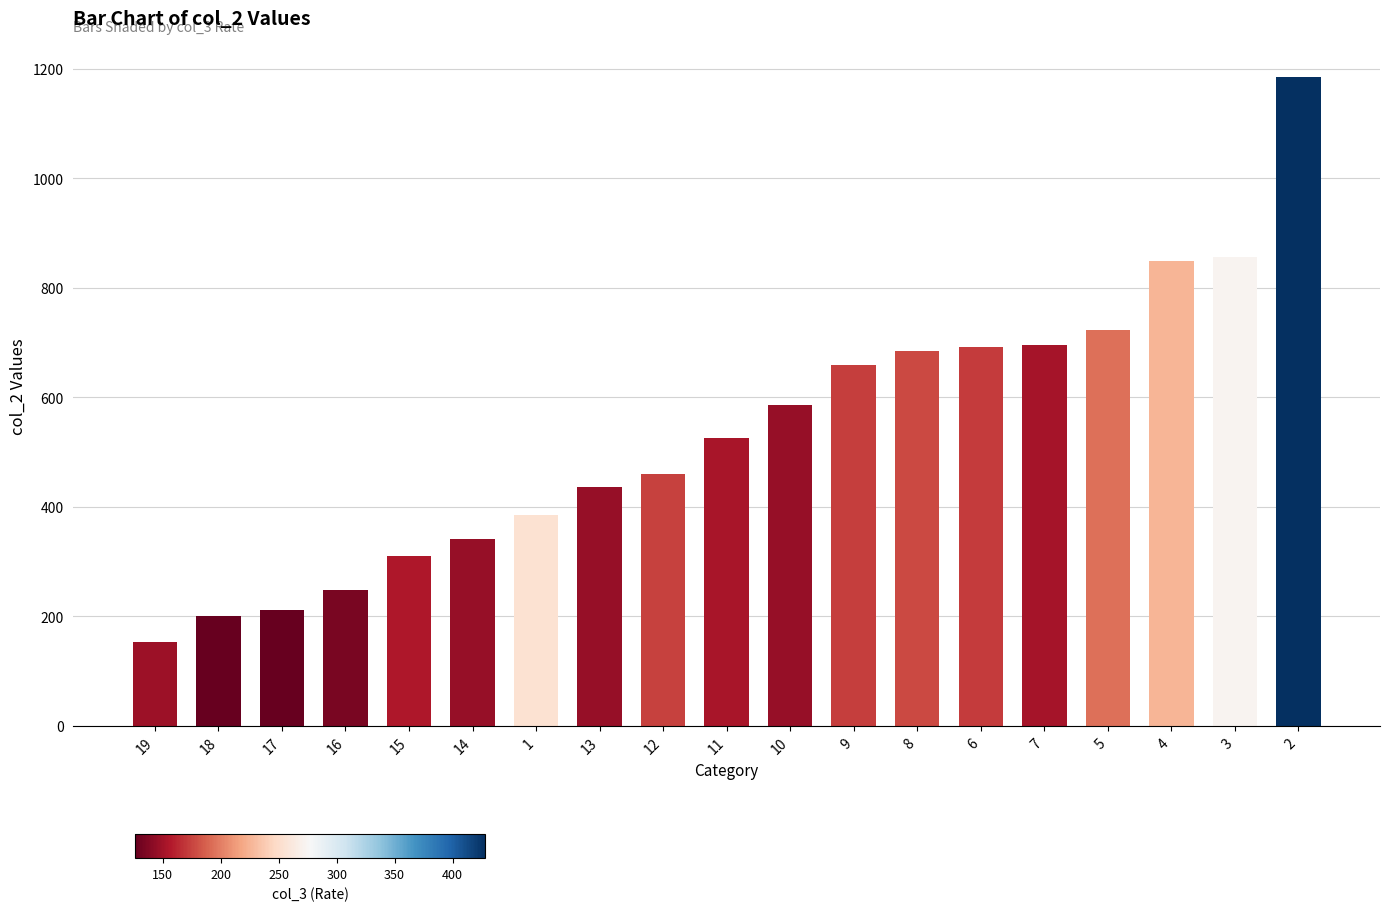

Which category has the highest value across all series?

2